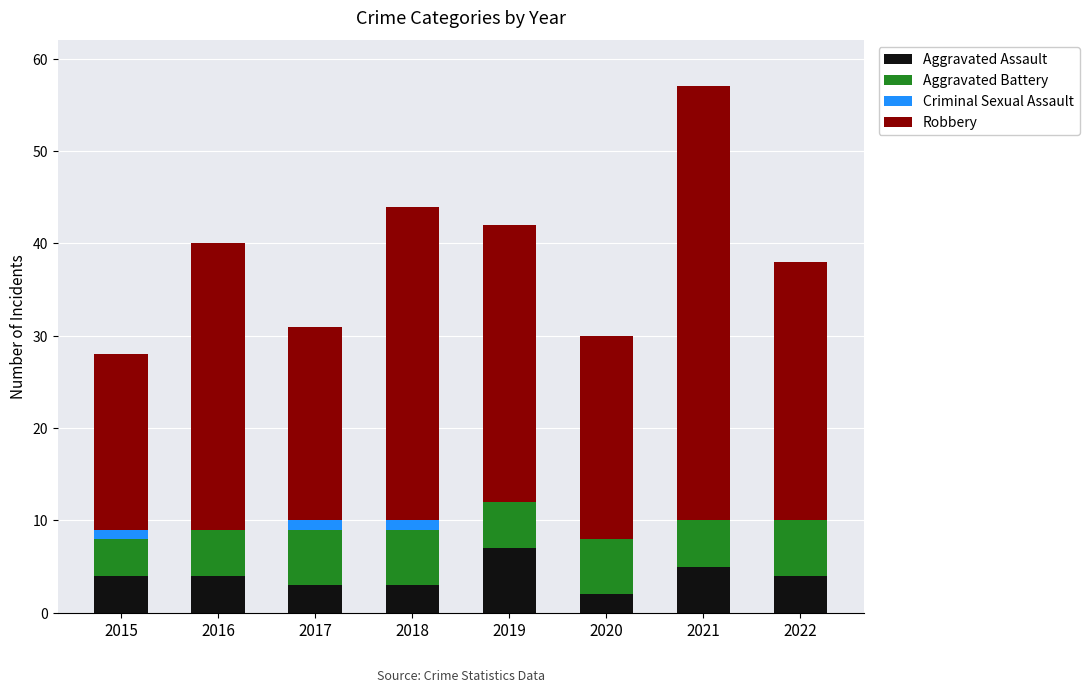

What is the maximum value for Aggravated Assault?

7